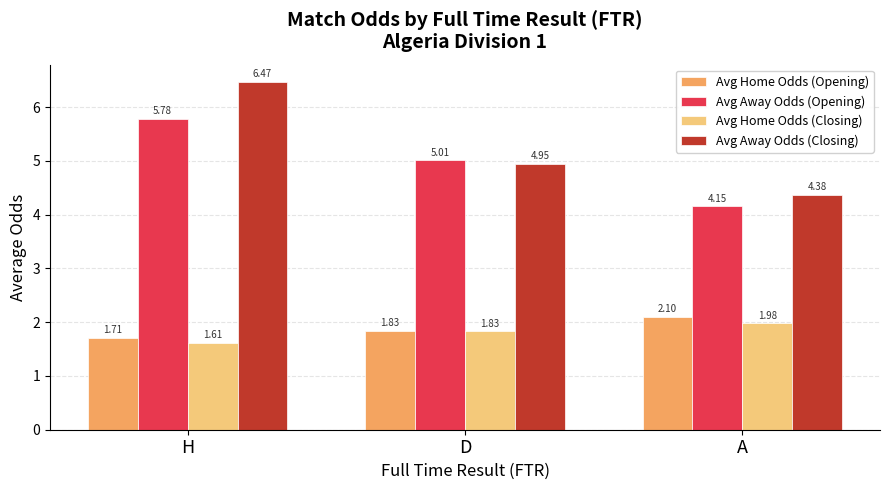

The value of Avg Away Odds (Closing) at A is 0.9. True or false?

False